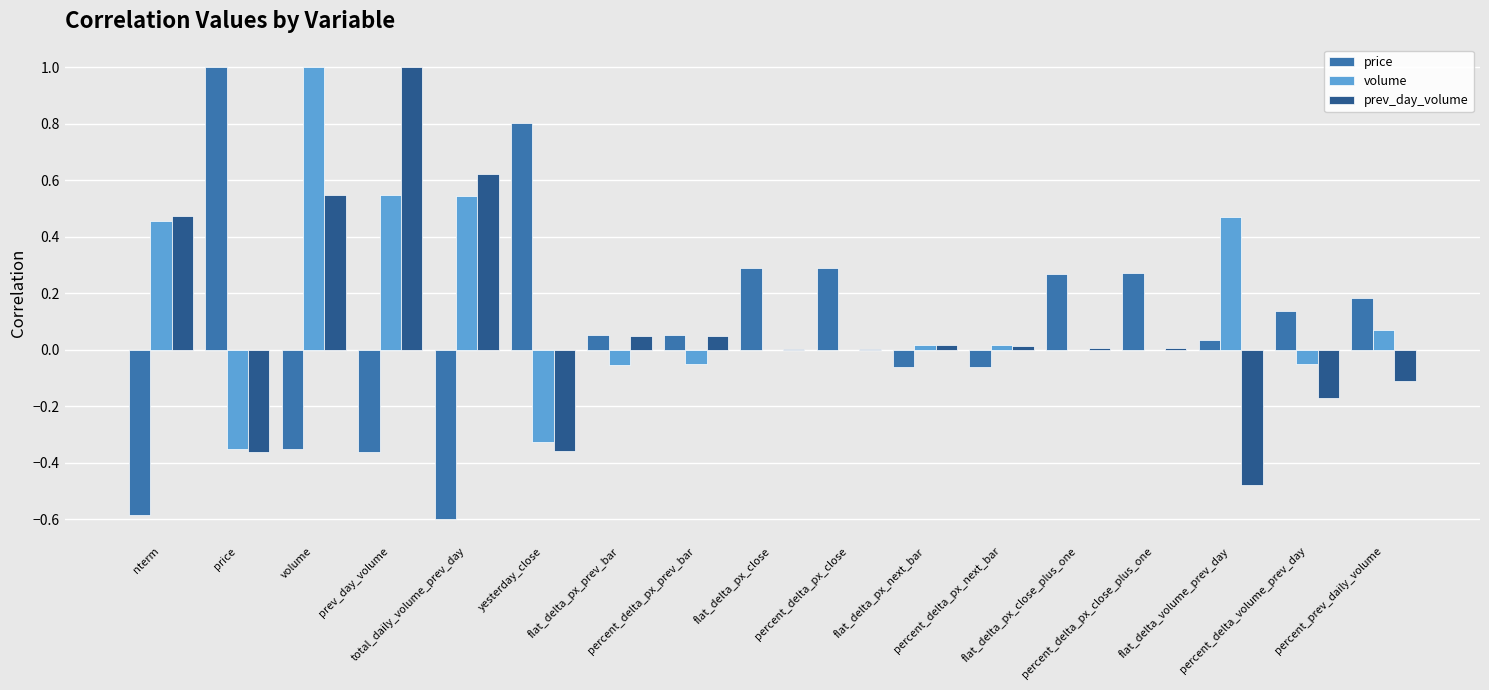

Which series changed the most between percent_delta_px_close and percent_delta_px_next_bar?

price